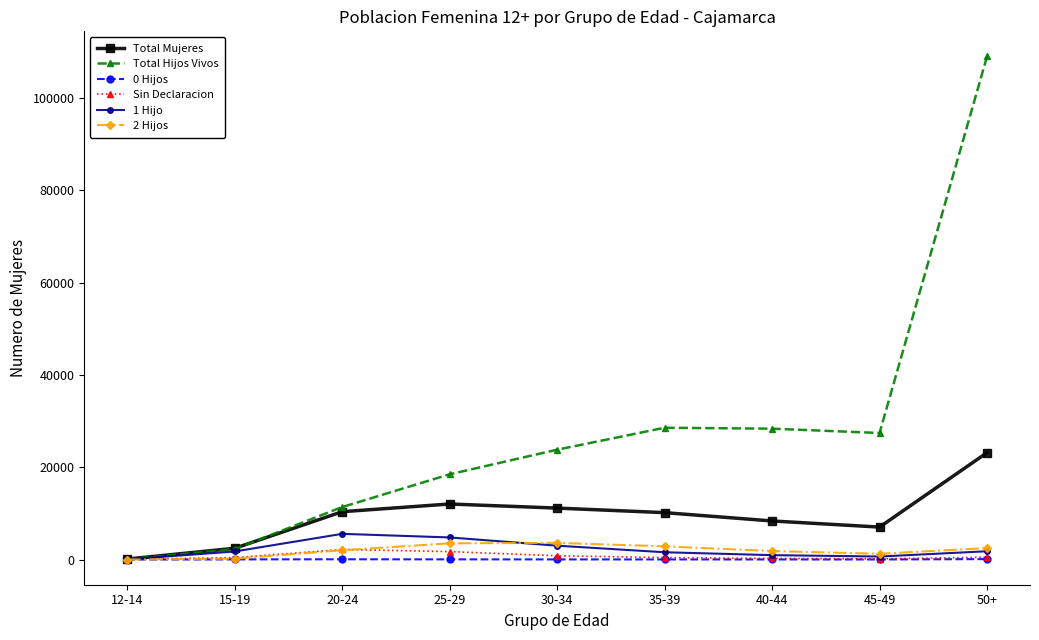

What is the average value of the 1 Hijo series?

2242